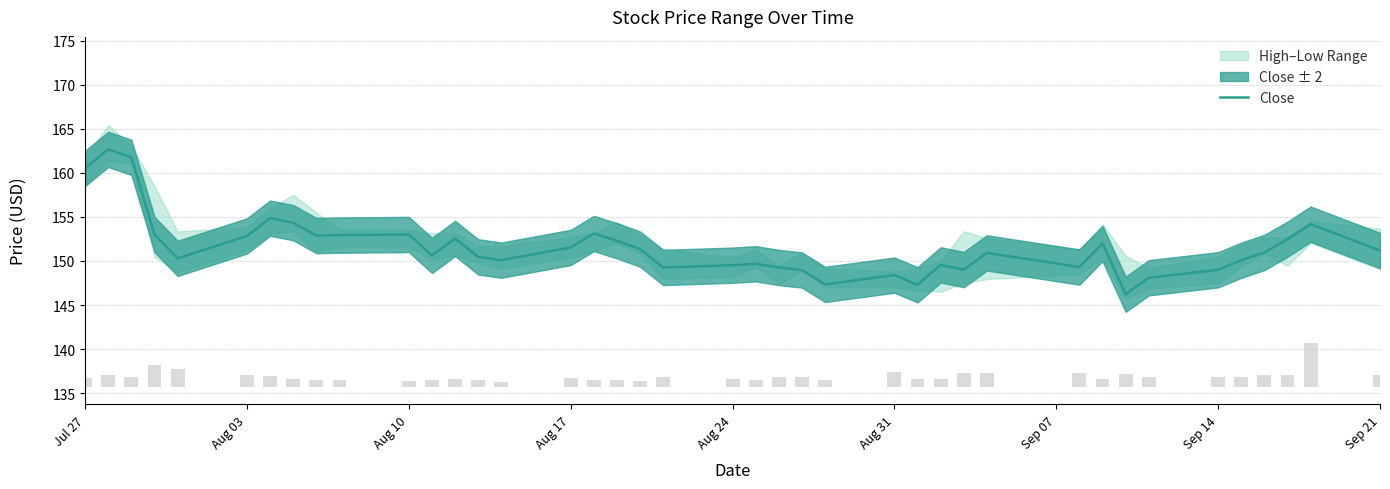

How many categories are shown in the chart?

40